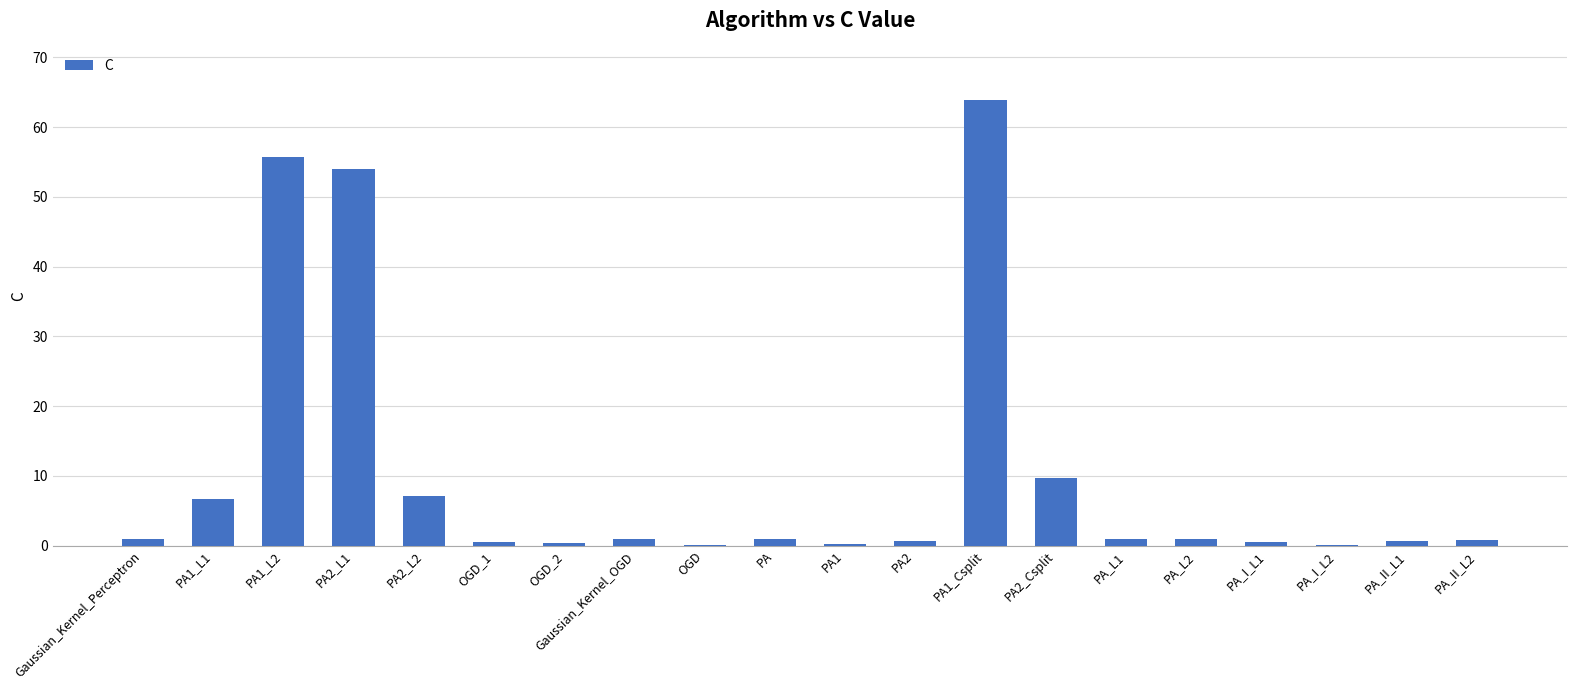

At which label is the value closest to 31?

PA2_Csplit